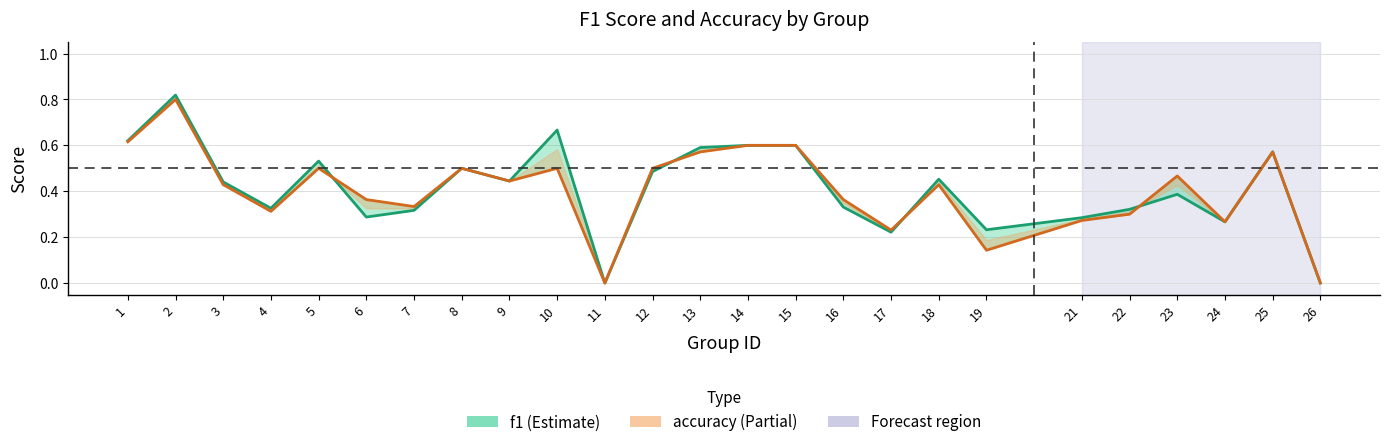

What is the spread (max minus min) of values at 10?

0.2